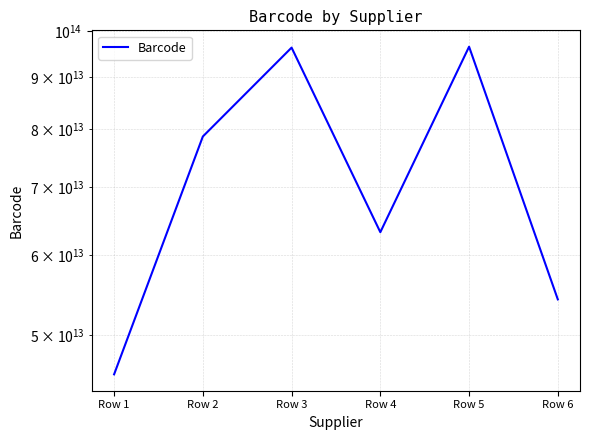

Where does the data first go above 78632014520146?

Row 3